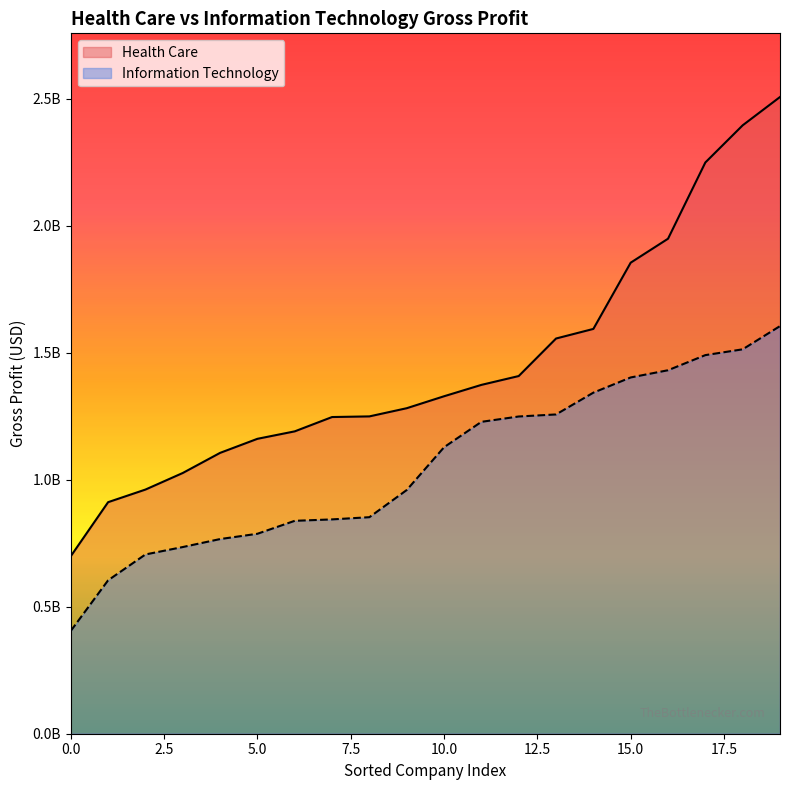

Which has a higher value, 1281931000 or 1408600000?

1408600000